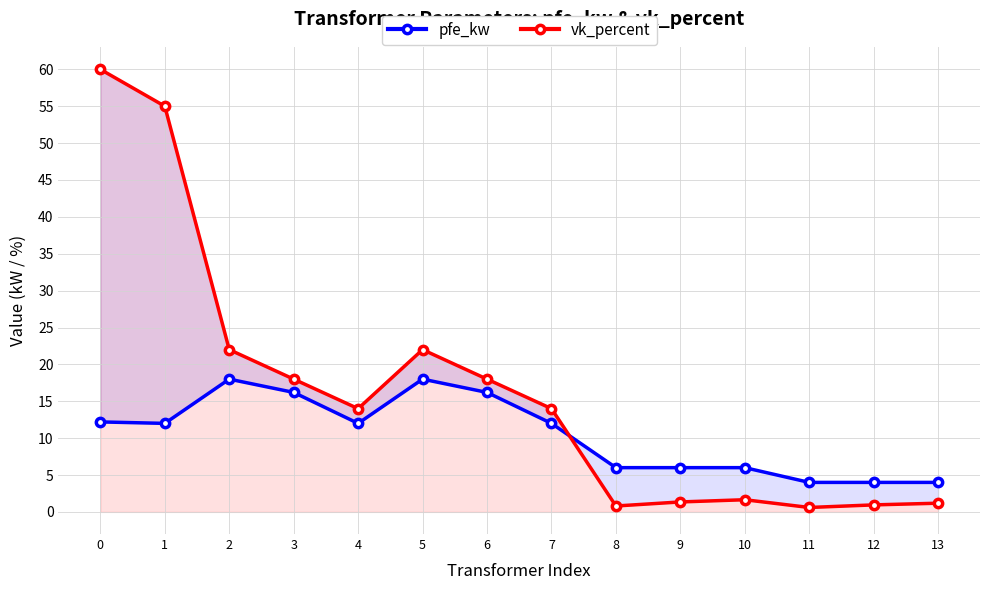

Where is the first local maximum for pfe_kw?

2